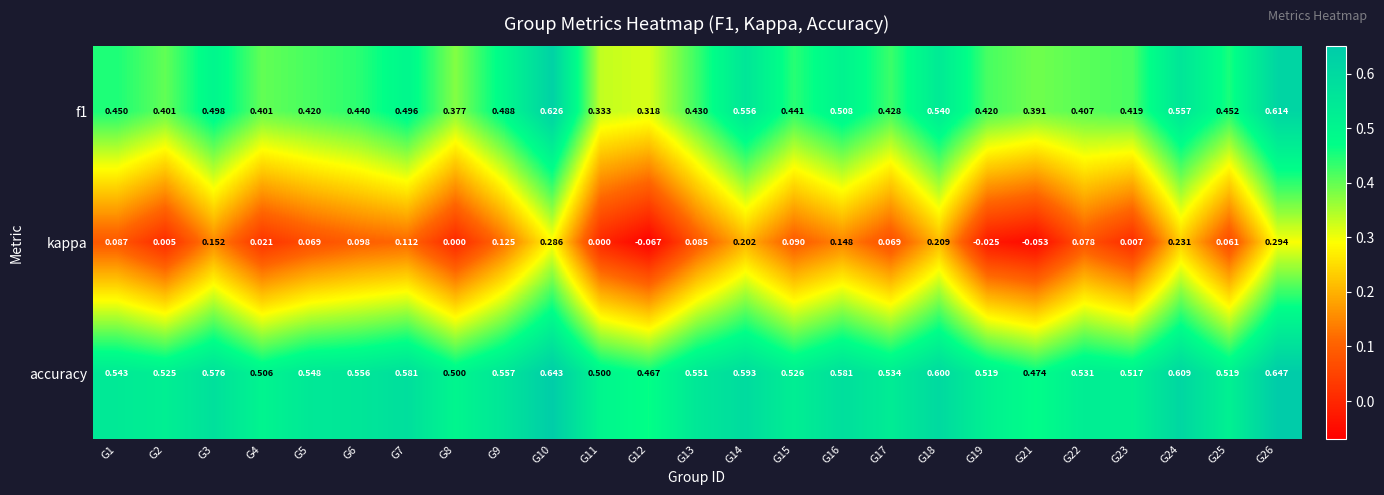

Is the value of accuracy at G13 greater than the value of f1 at G4?

Yes